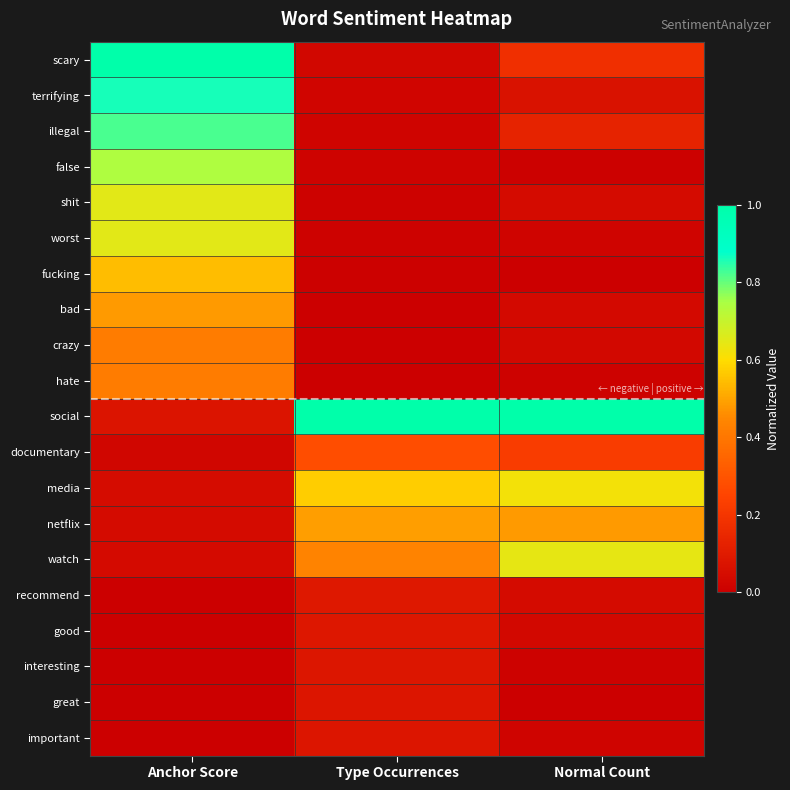

At which category is the sum across all series the highest?

Anchor Score